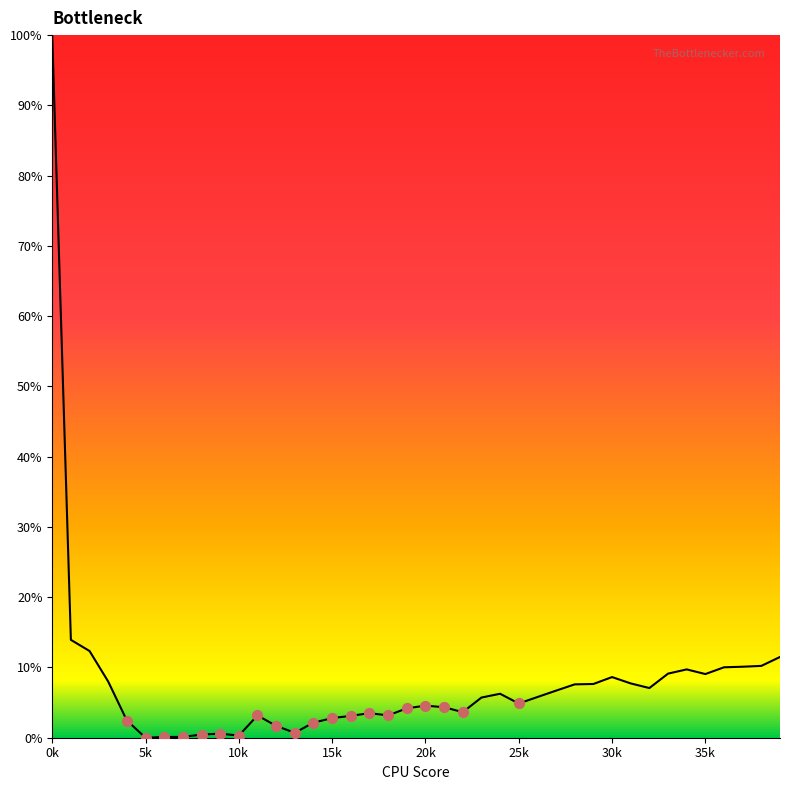

What is the difference between the maximum and minimum values?

100.0